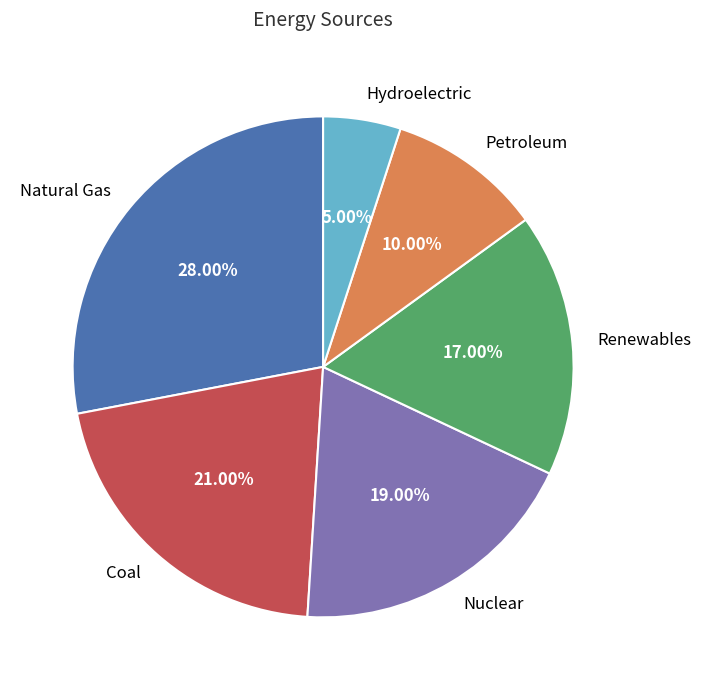

To the nearest percent, what portion does Petroleum represent?

10%